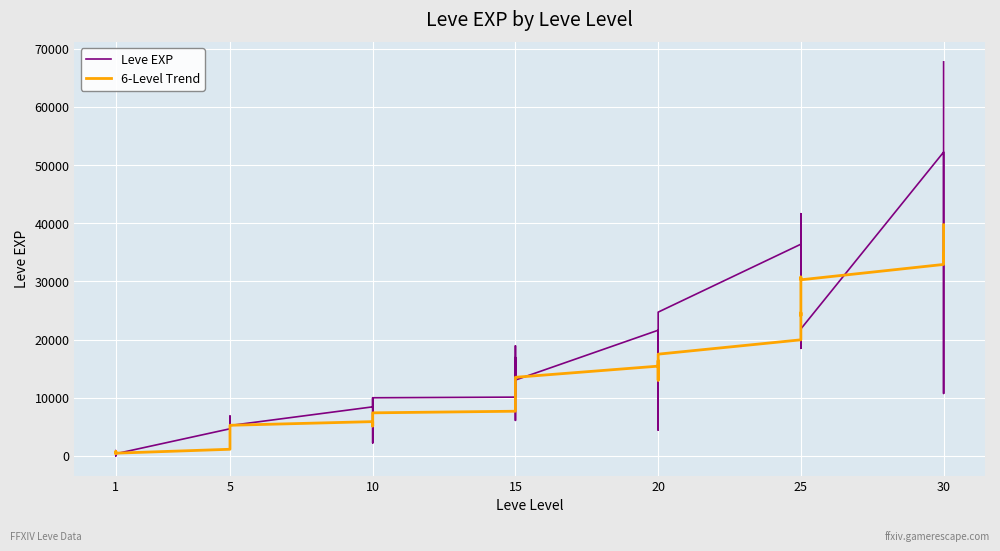

How many data points does each series have?

40